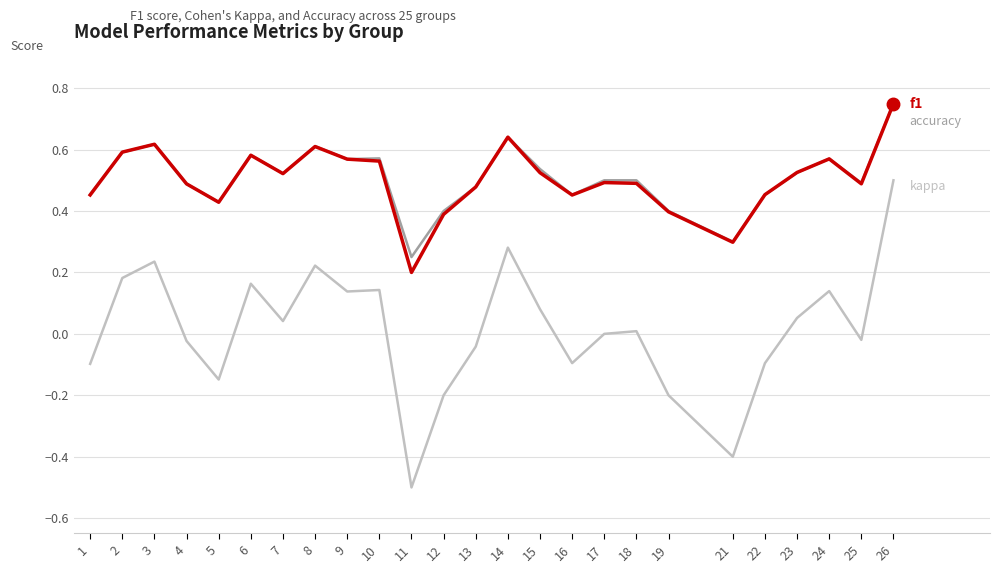

What is the total value across all series at 26?

2.0